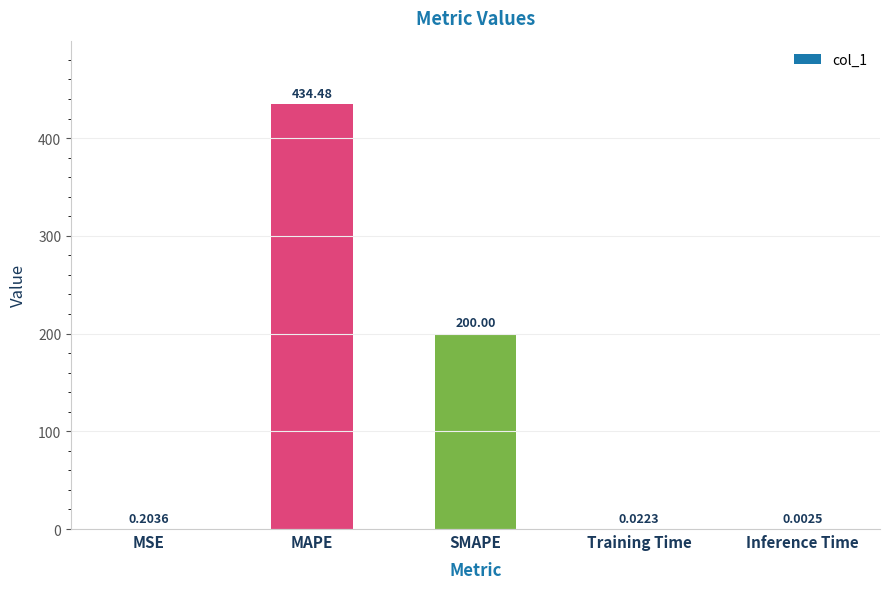

Are the bars grouped side by side (vs. stacked)?

No